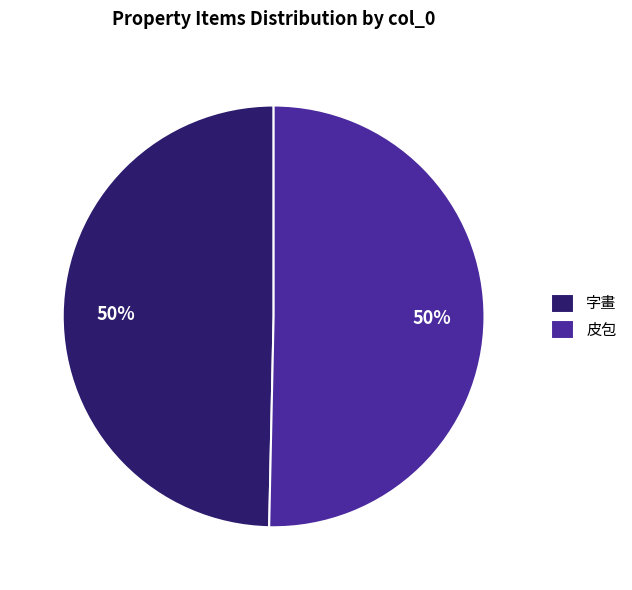

How many segments does this pie chart have?

2